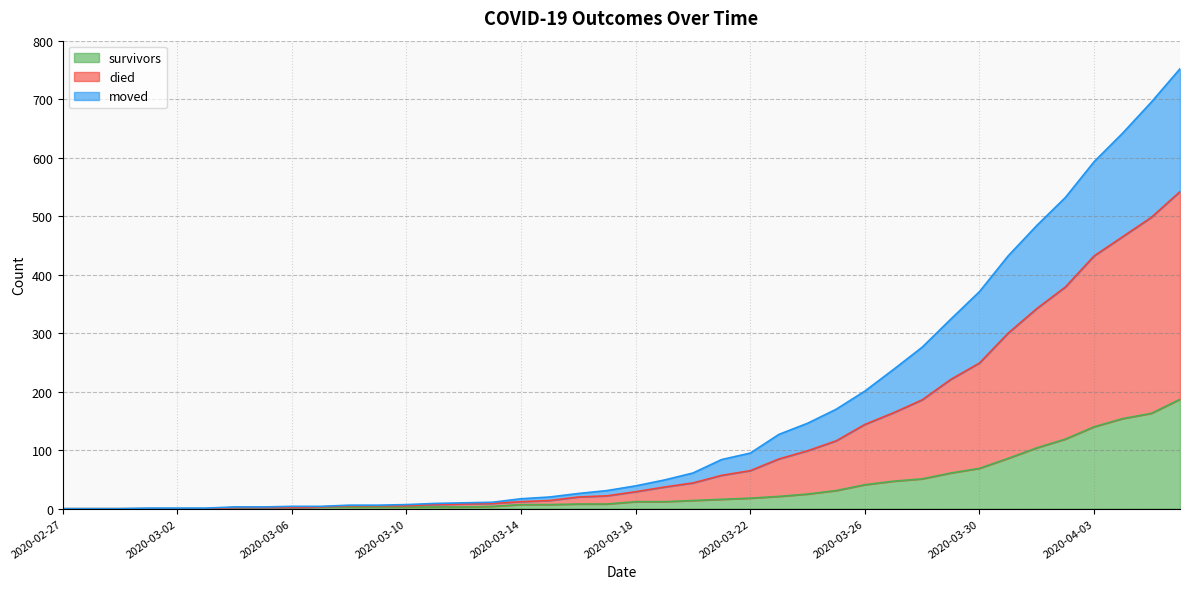

True or false: moved has more than 2 points higher than both neighbors.

False